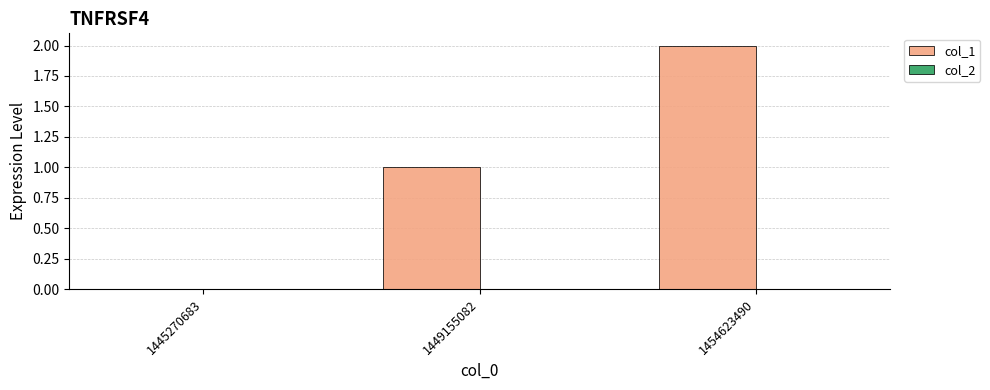

What is the change in value from 1449155082 to 1454623490?

+1